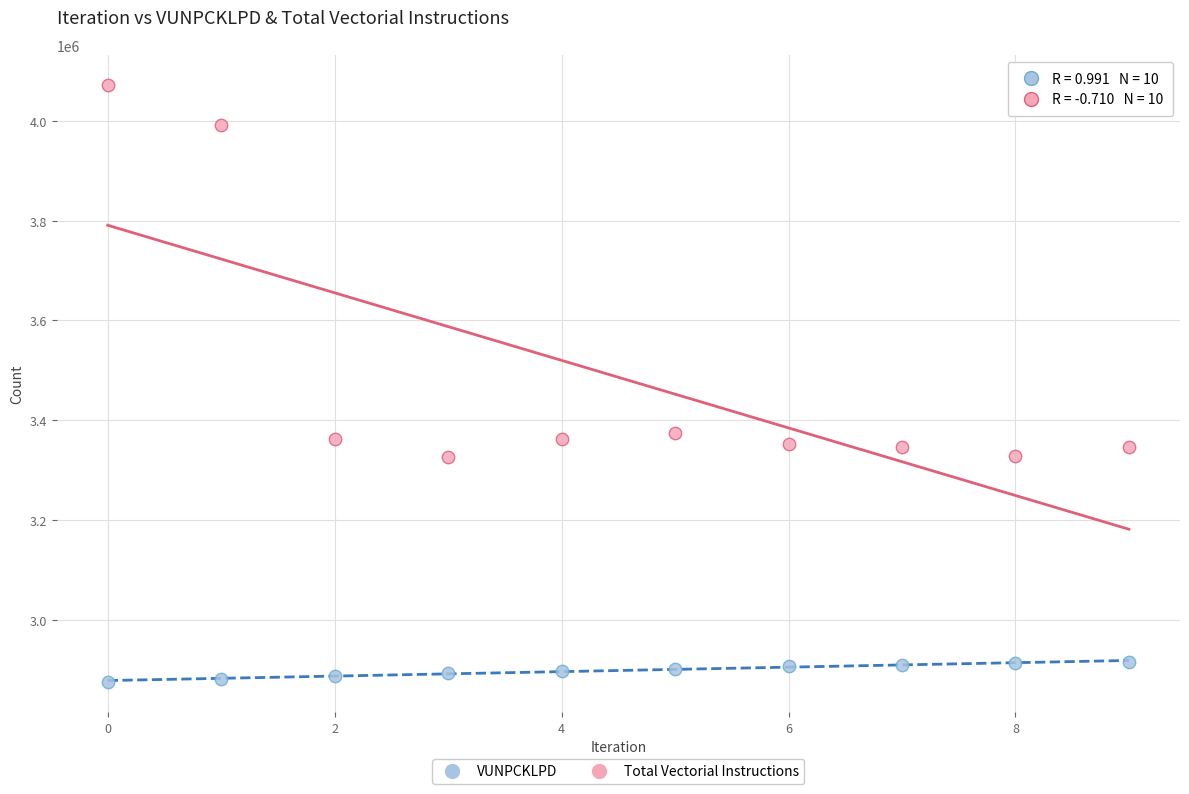

Across all data points, what is the range of Y values (max minus min)?

1197972